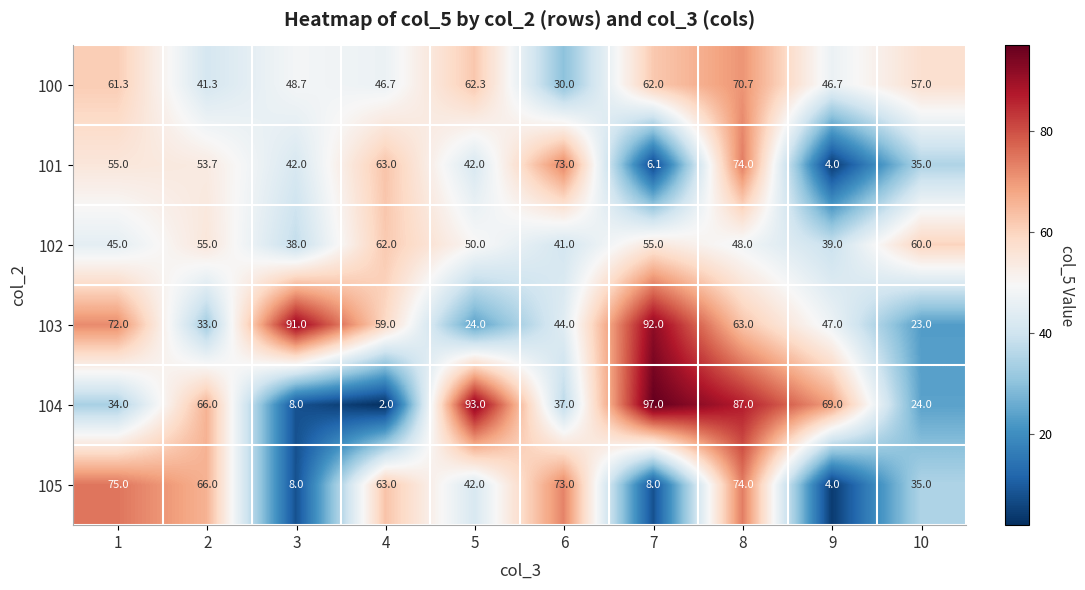

At how many categories does at least one series exceed 44?

10